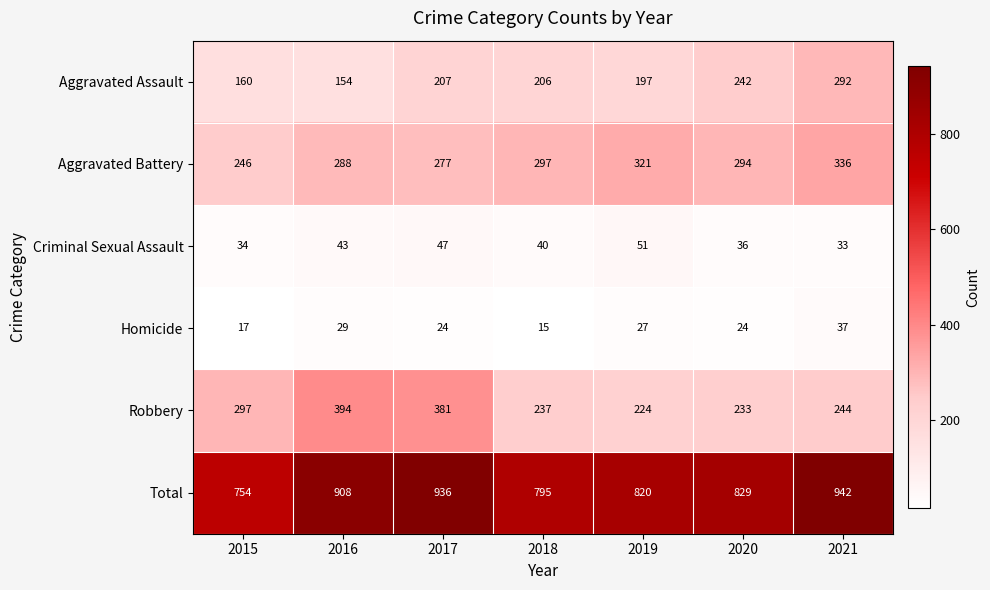

The value of Aggravated Assault at 2015 is 242. True or false?

False